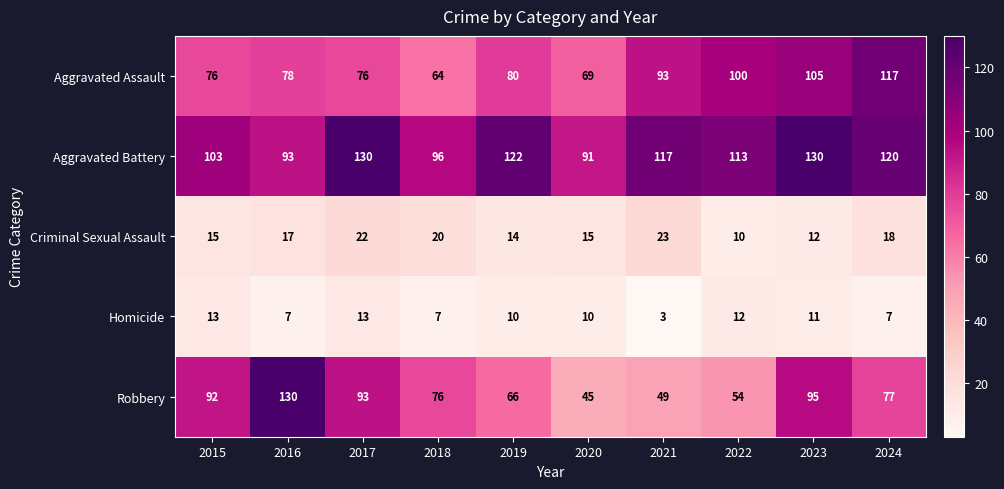

At which category is the sum across all series the highest?

2023